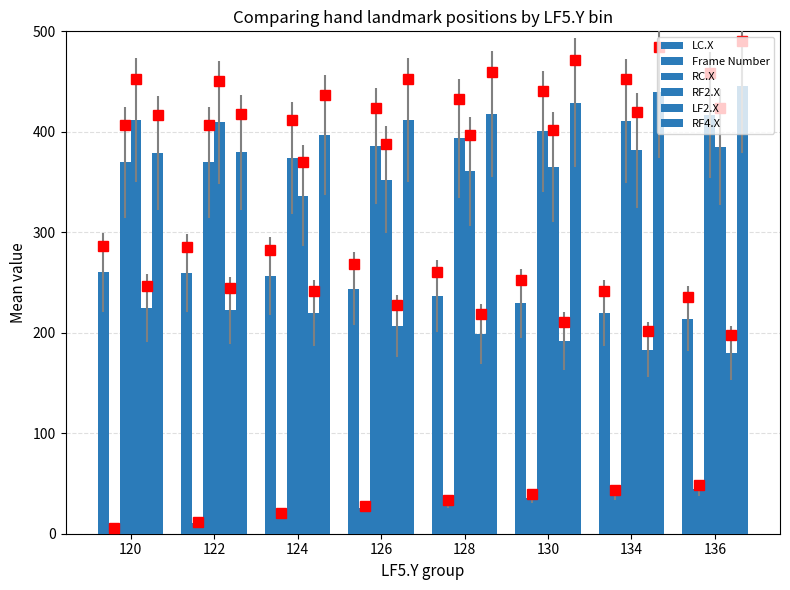

The Frame Number series shows 27.5 at 124. True or false?

False